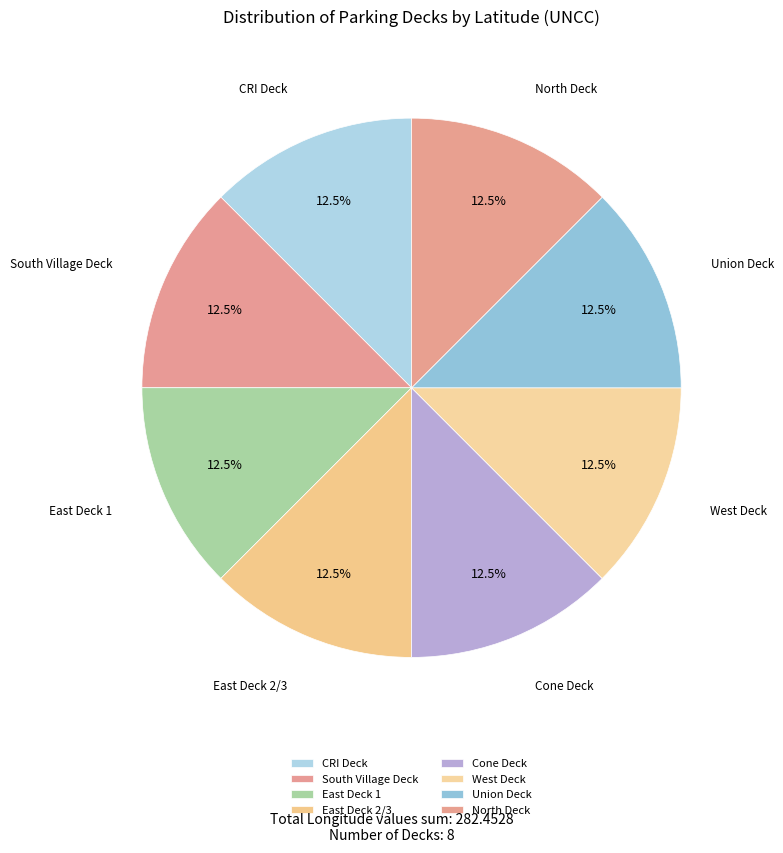

Does South Village Deck represent more than half of the total?

No